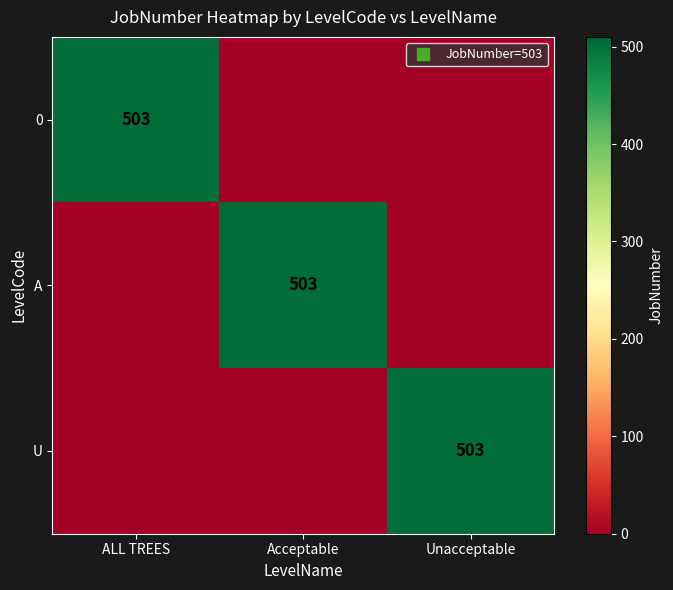

At which category does the chart reach its peak across all series?

ALL TREES